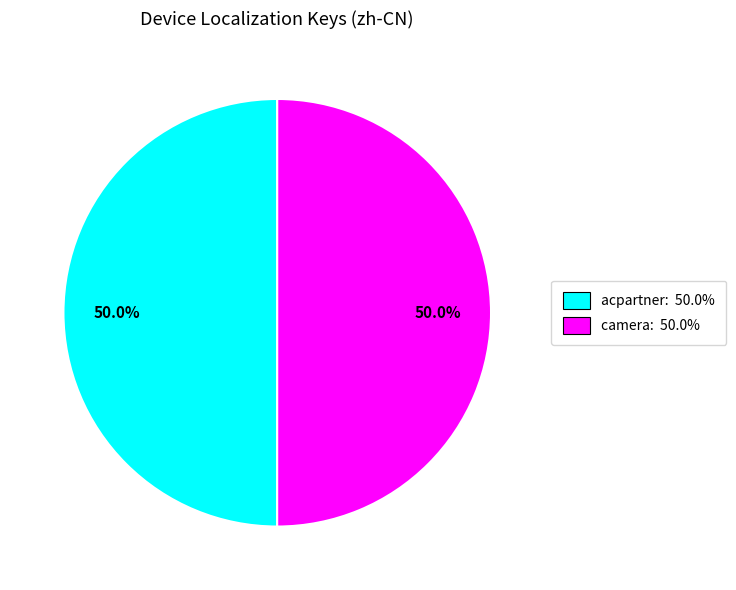

How many segments does this pie chart have?

2